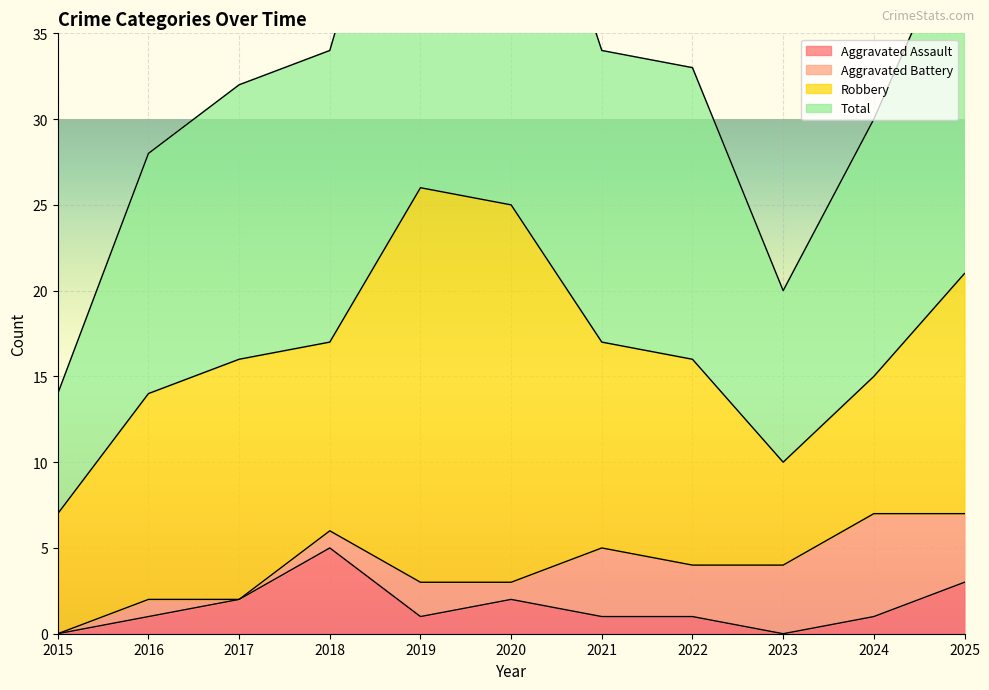

Is it true that Aggravated Assault equals 1 at 2022?

True